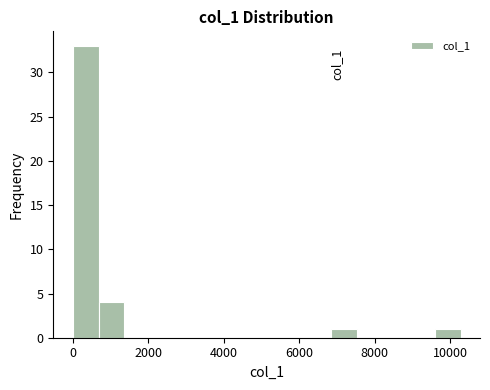

Read against the x-axis, roughly where is the centre of the tallest bar?

400